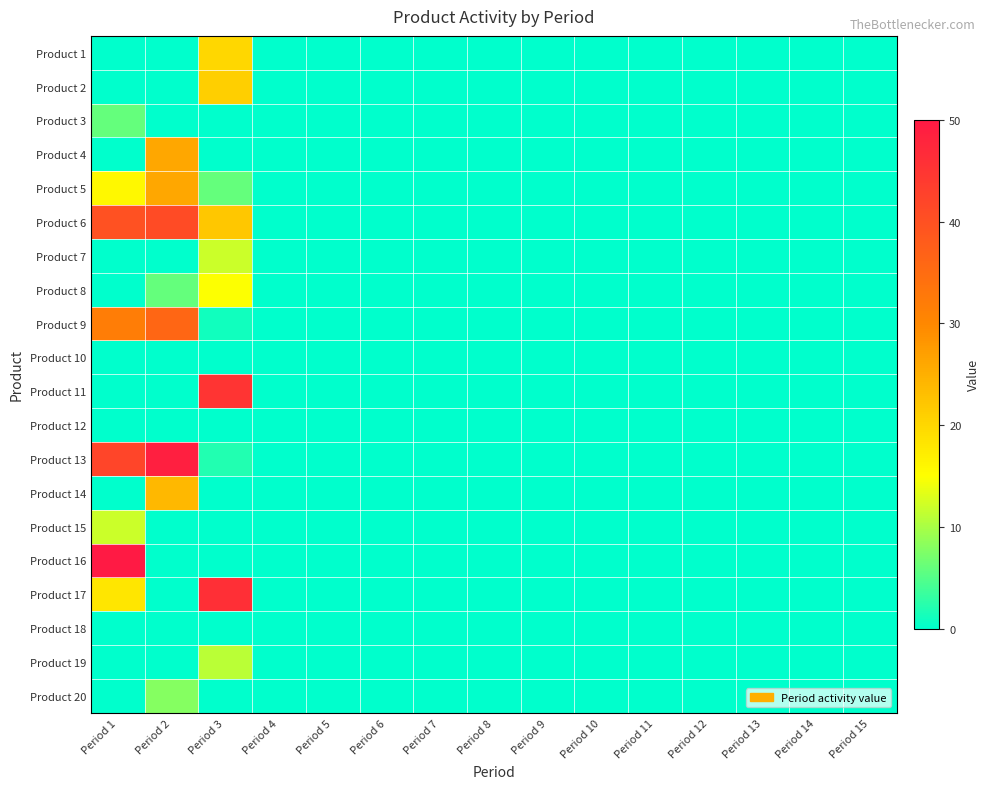

Count the number of categories in the chart.

15